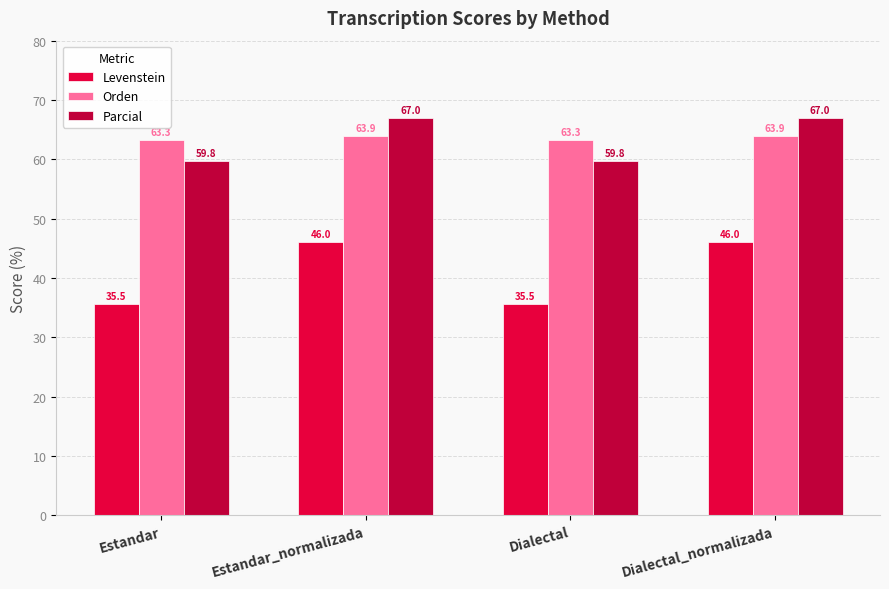

How many bars are there in total?

12